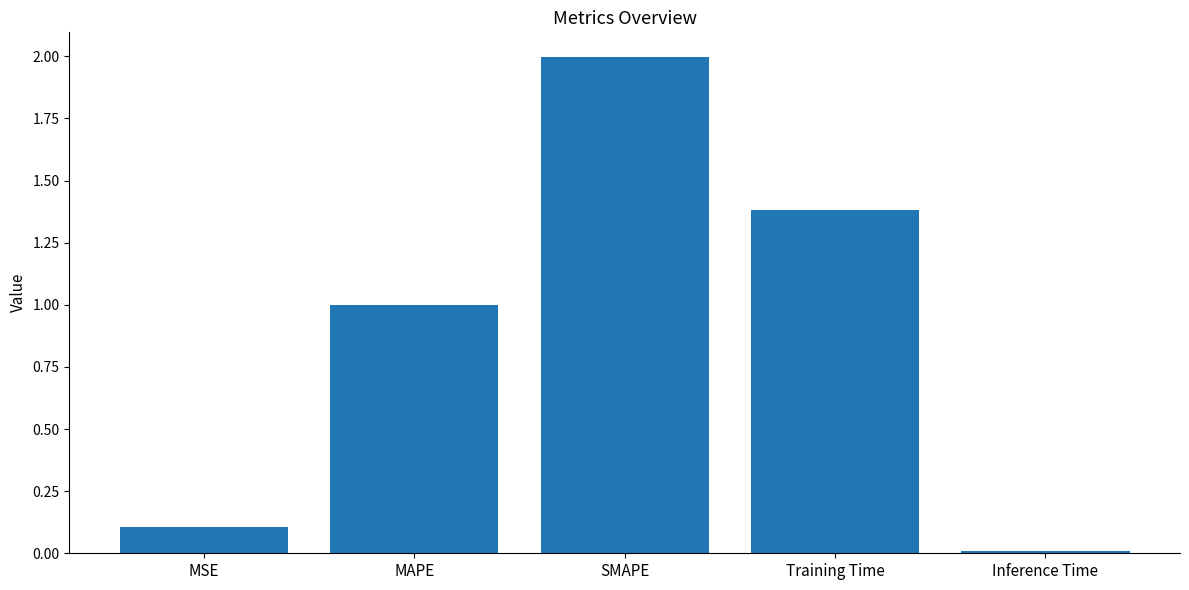

Which category has the highest value across all series?

SMAPE